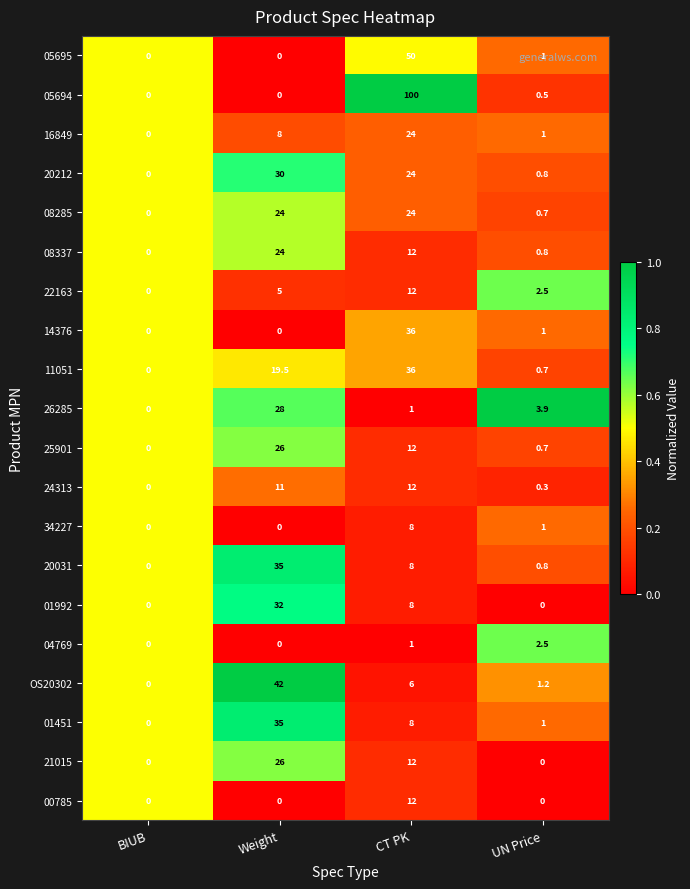

Which series has the largest total across all categories?

05694